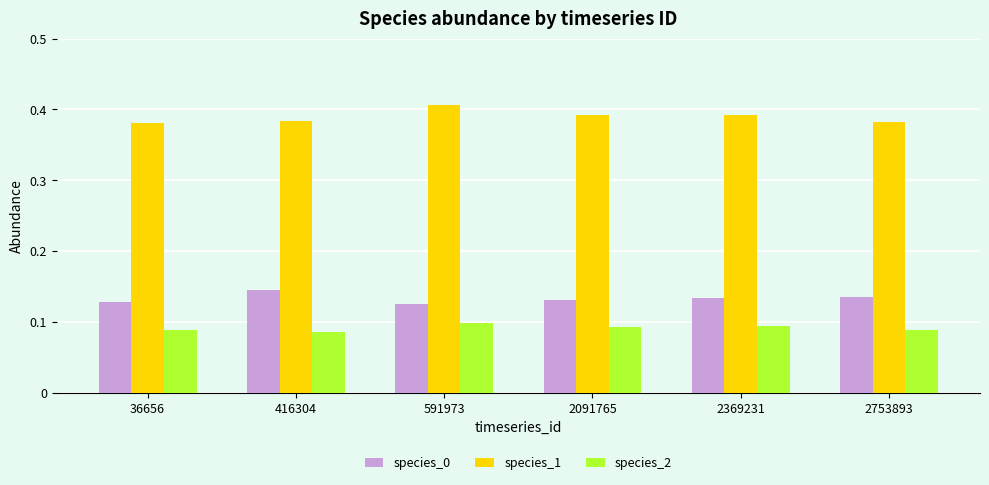

Which category has the highest value across all series?

591973